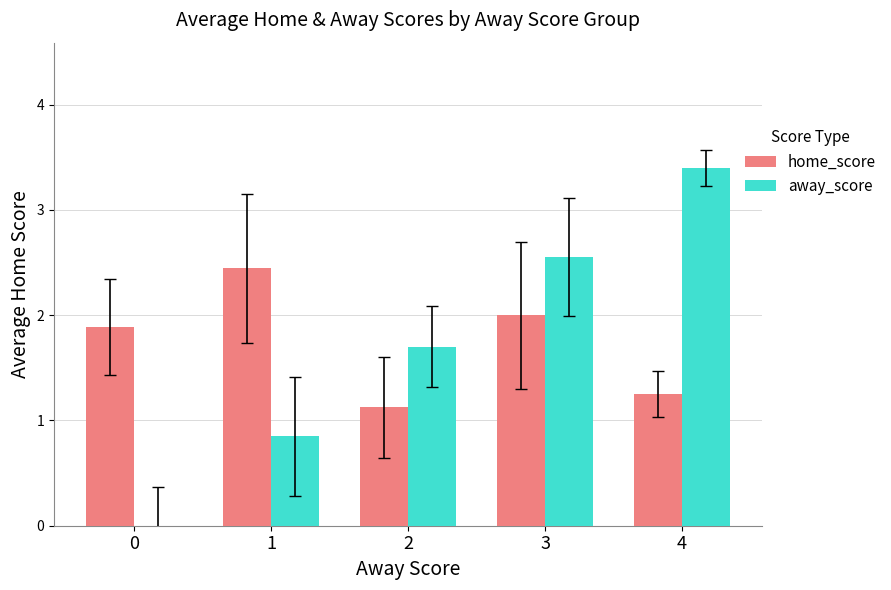

Does the chart contain stacked bars?

No